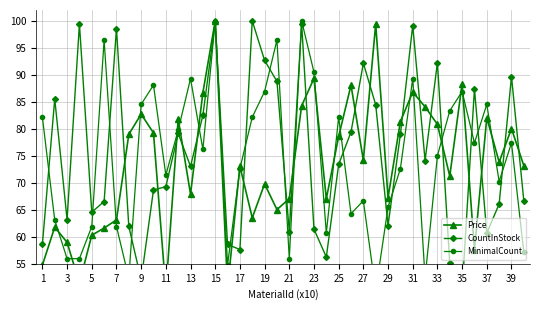

In Price, how many points are lower than both neighbors (excluding endpoints)?

12